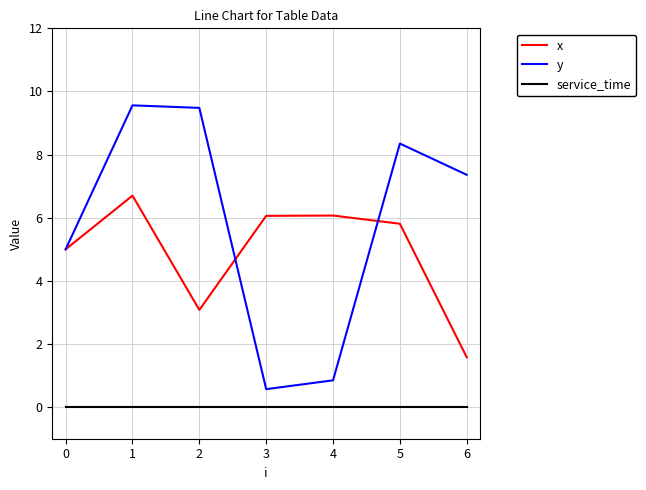

Does the chart have visible grid lines?

Yes